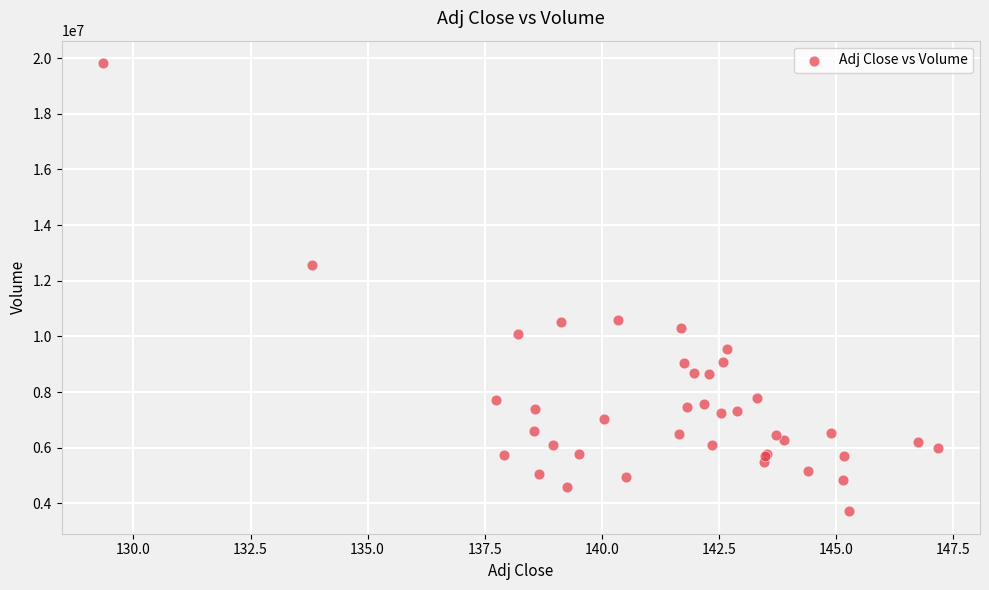

What Y value in the scatter plot is closest to 11767800?

12566700